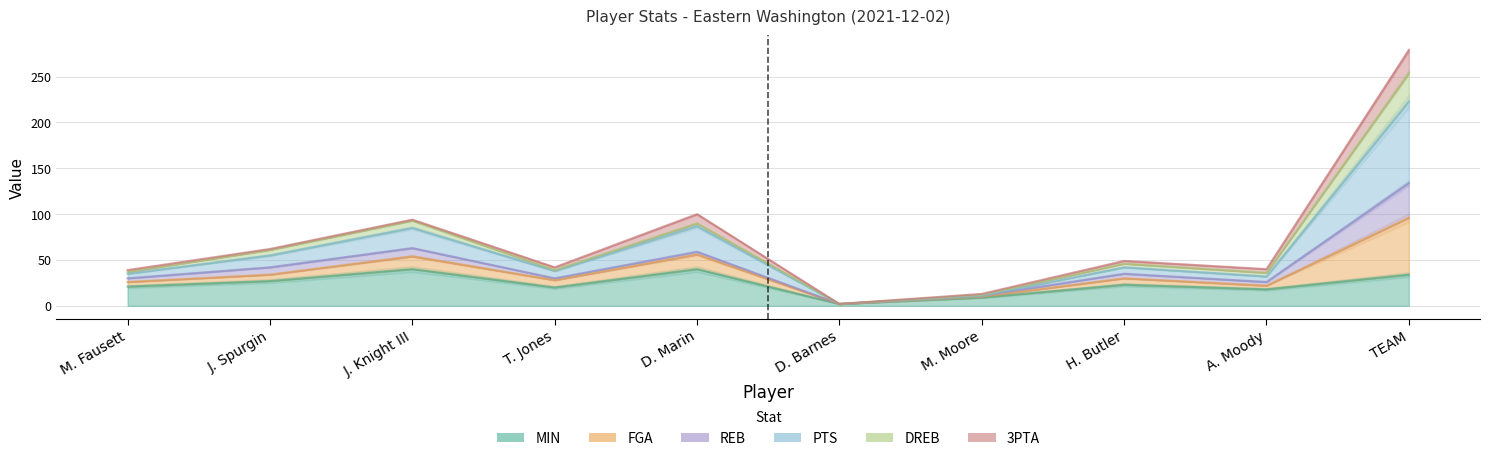

Which series changed the most between M. Fausett and J. Spurgin?

PTS